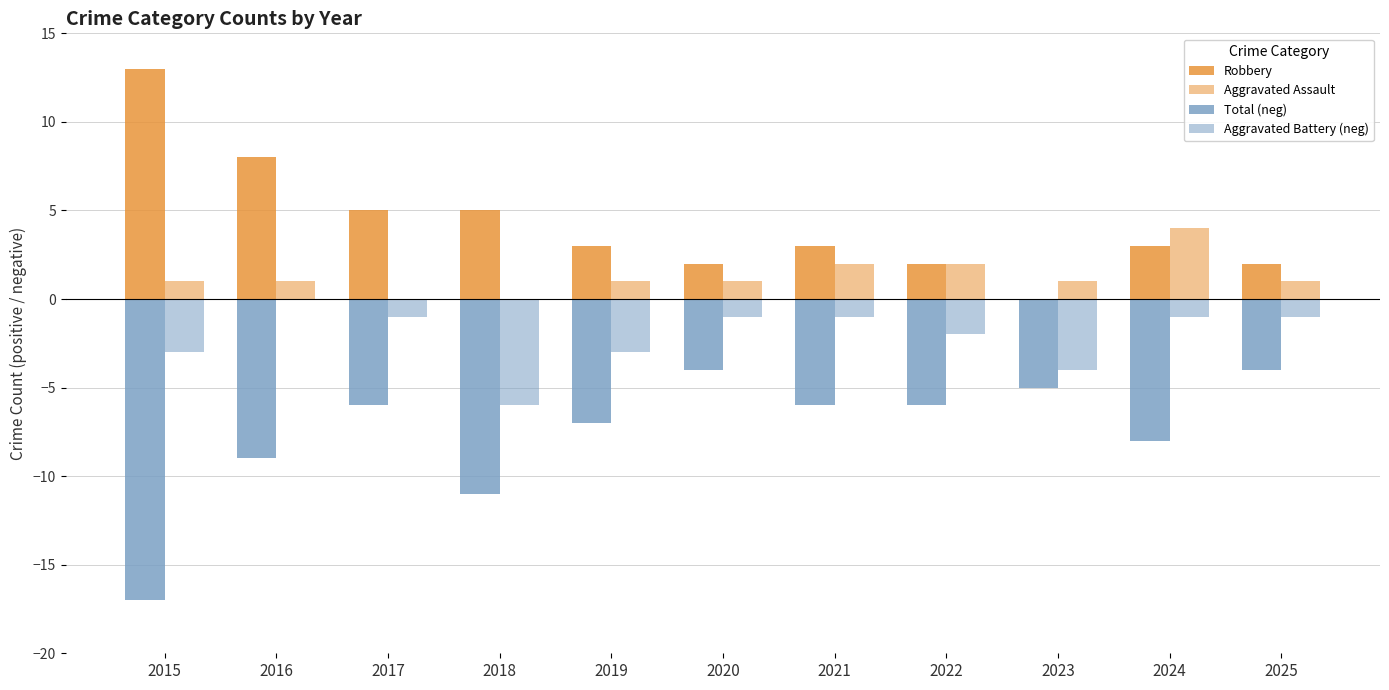

Are the bars grouped side by side (vs. stacked)?

Yes